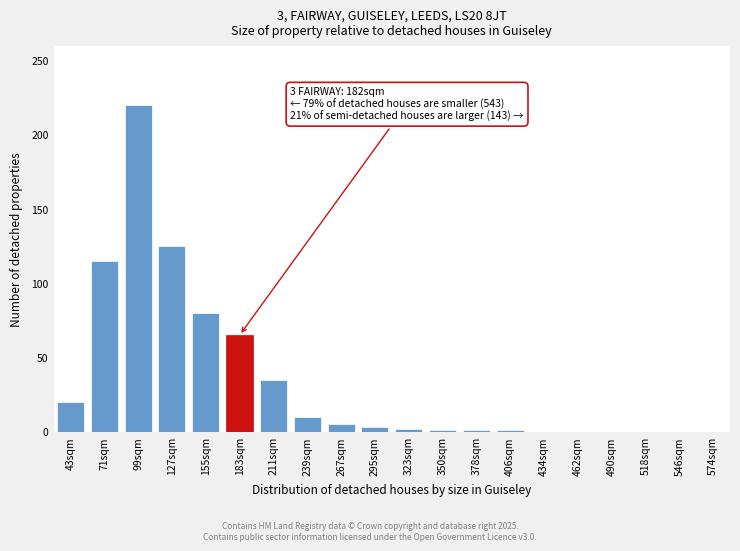

Is it true that the value at 99sqm is 220?

True